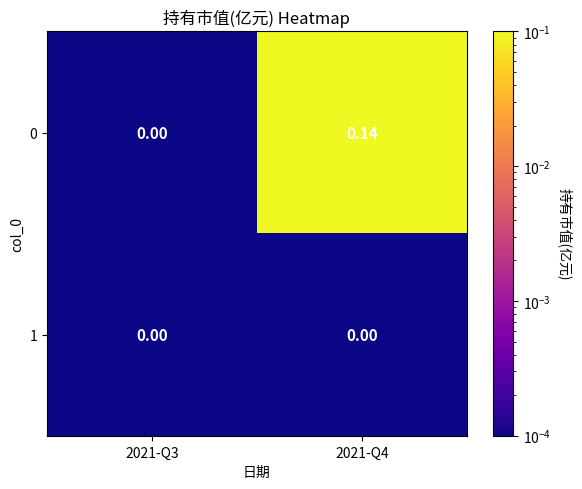

Rank the series at 2021-Q4 from highest to lowest value.

0, 1